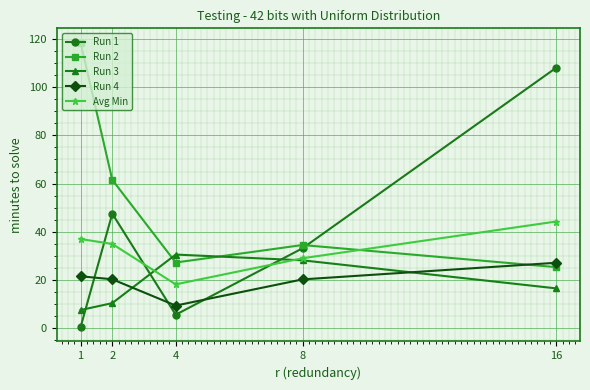

True or false: Run 2 and Run 1 cross at least once.

True